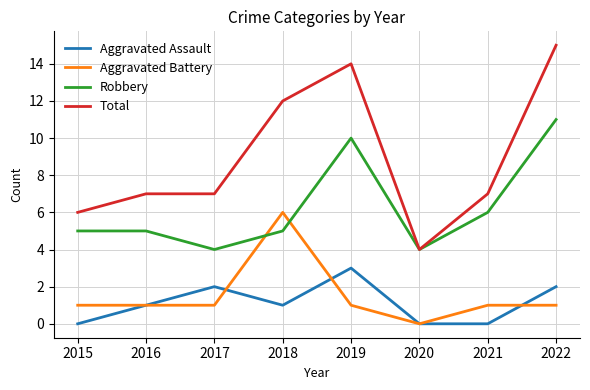

What are all the series names shown in the legend?

Aggravated Assault, Aggravated Battery, Robbery, Total